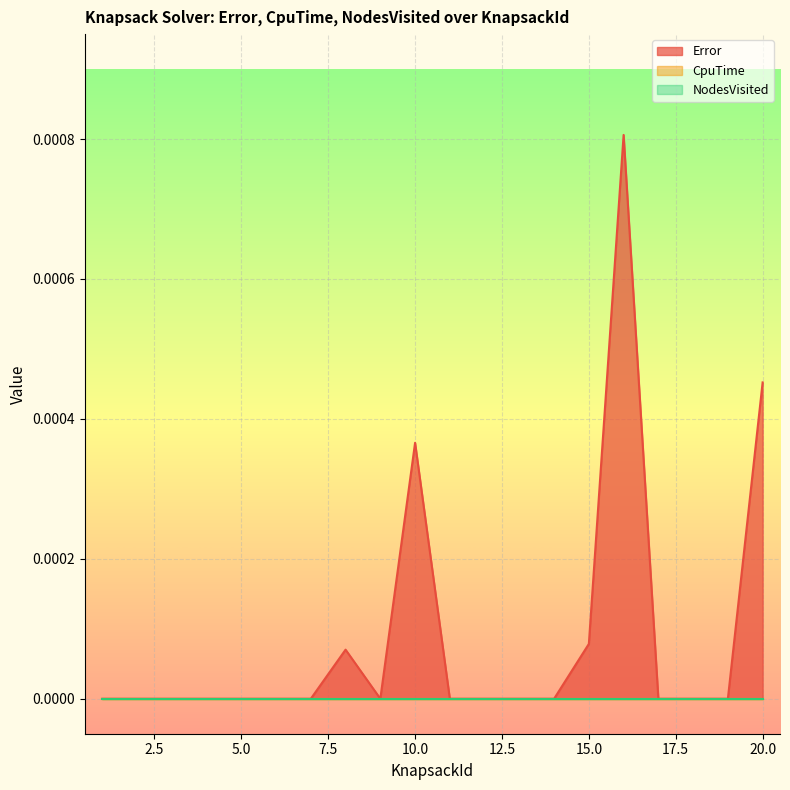

True or false: Error and CpuTime cross at least once.

False